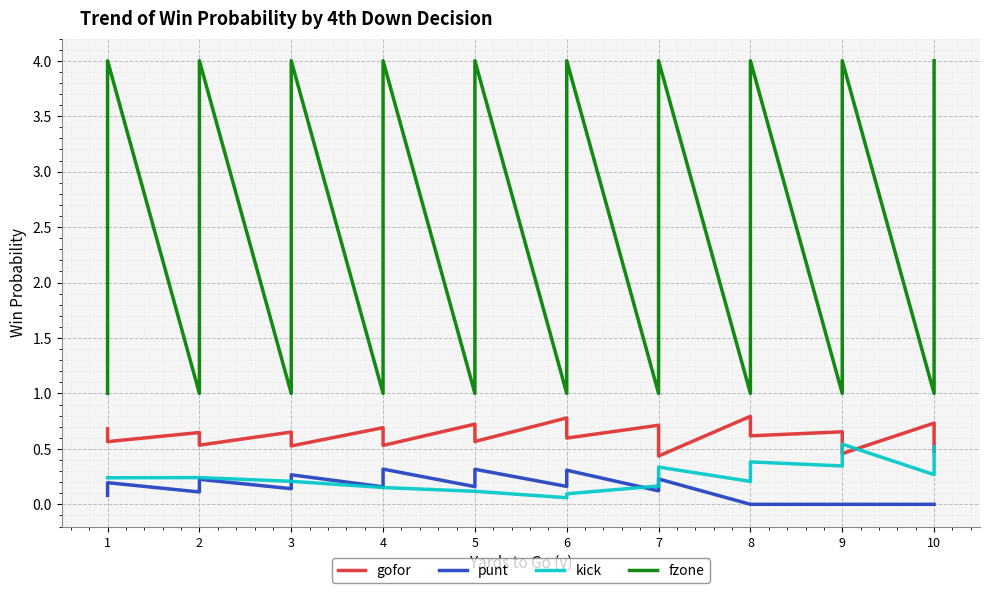

Count the number of data series in this chart.

4